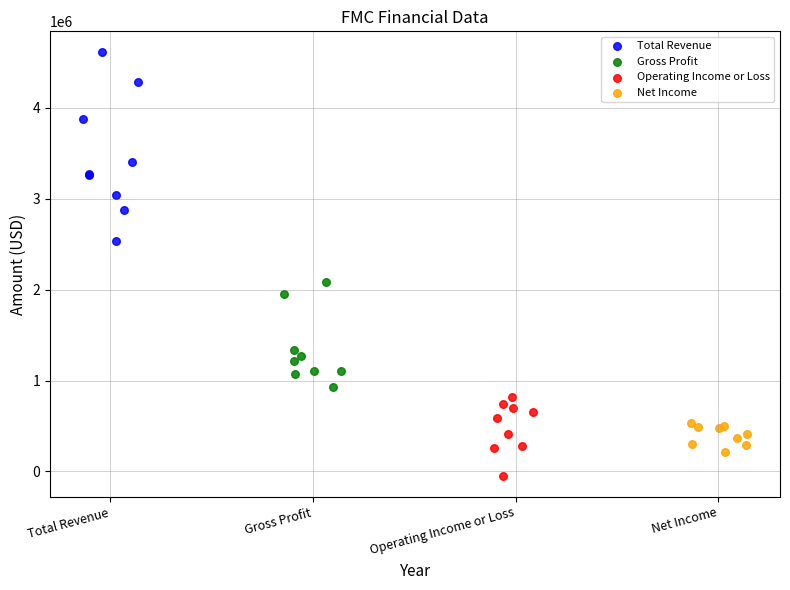

Which series reaches the maximum Y coordinate?

Total Revenue